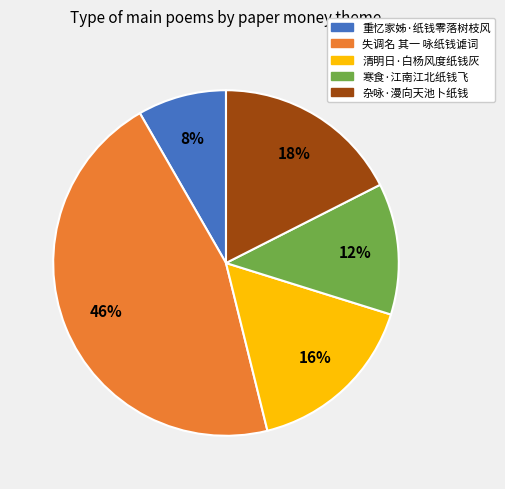

What percentage is the 重忆家姊·纸钱零落树枝风 slice, to the nearest percent?

8%